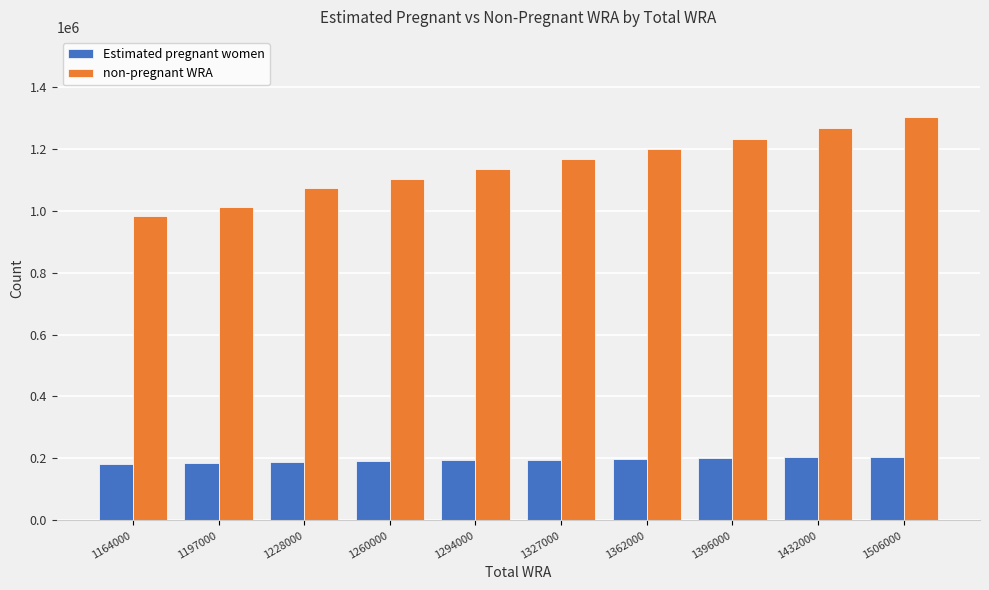

List the series in order of their overall mean, lowest first.

Estimated pregnant women, non-pregnant WRA